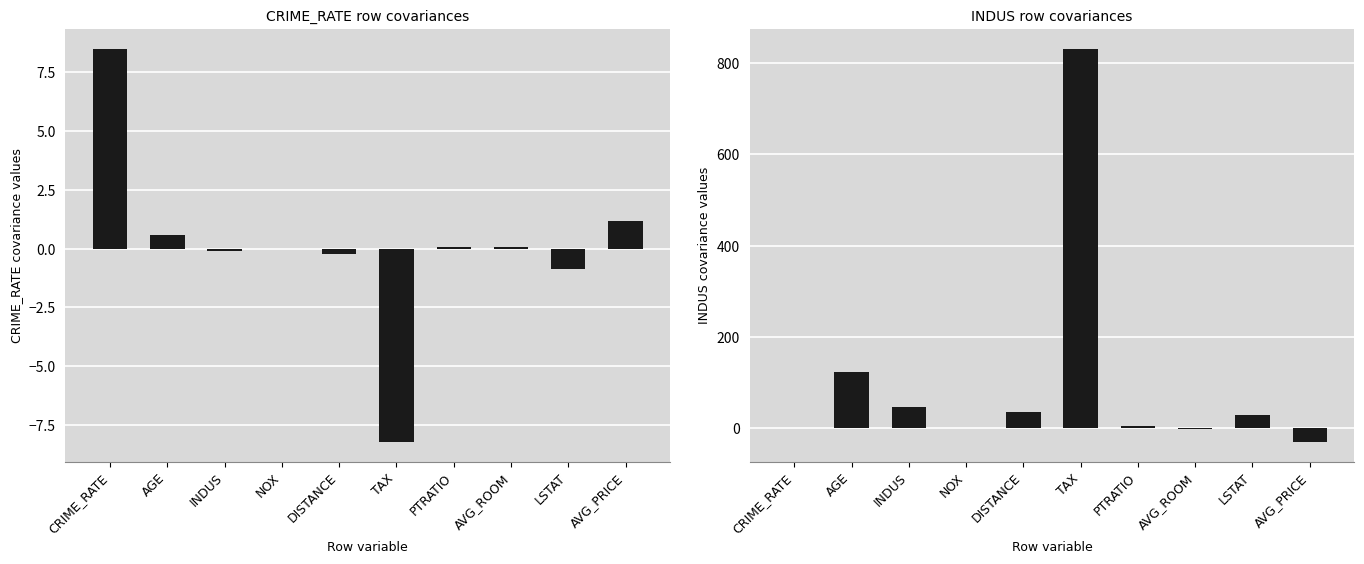

What is the difference between the INDUS values at INDUS and NOX?

46.4